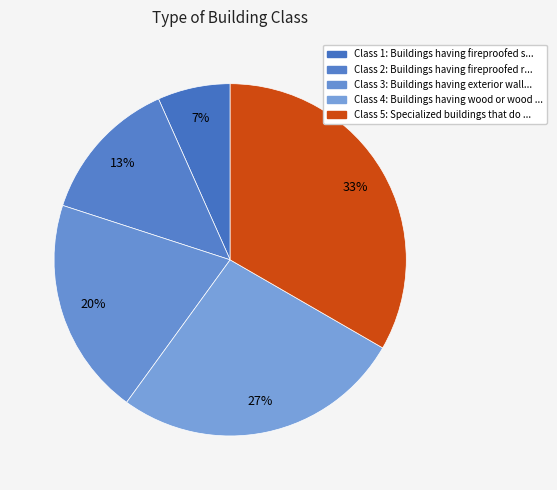

How many segments does this pie chart have?

5